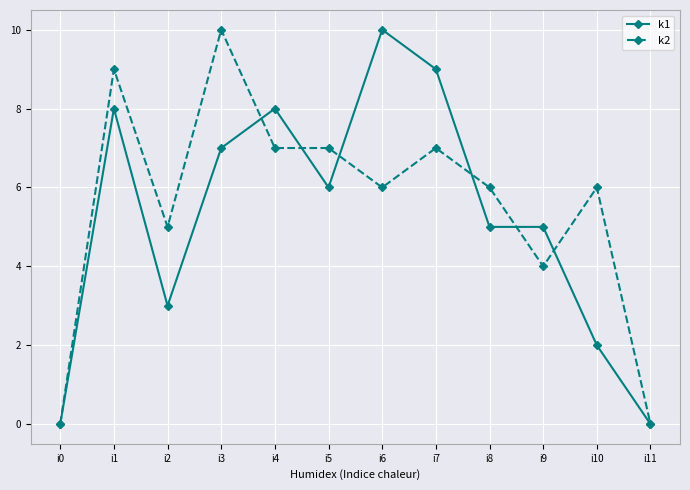

Where does the k1 series first go above 6?

i1